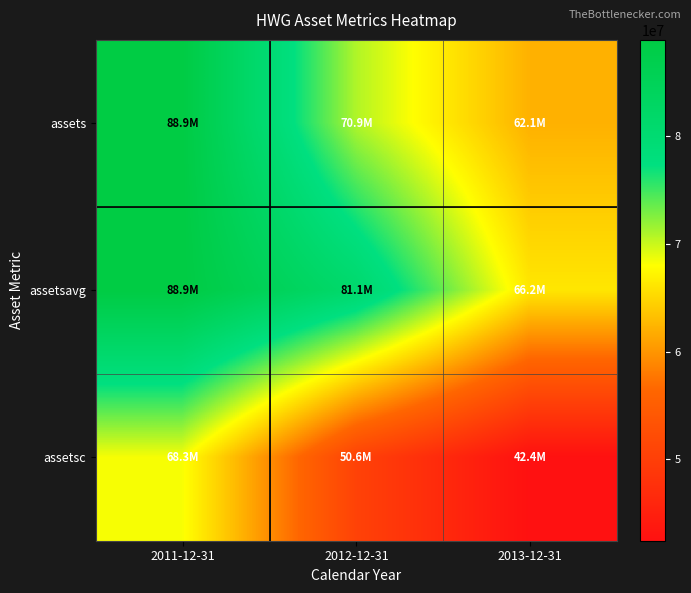

Which label corresponds to the smallest value in the chart?

2013-12-31